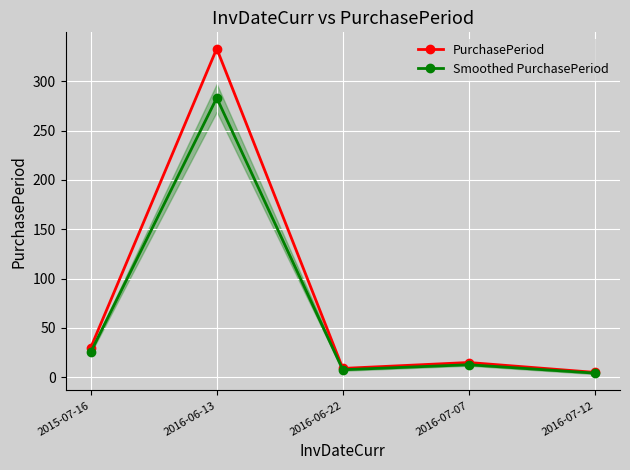

What is the difference between the second highest and minimum values in the PurchasePeriod series?

25.0